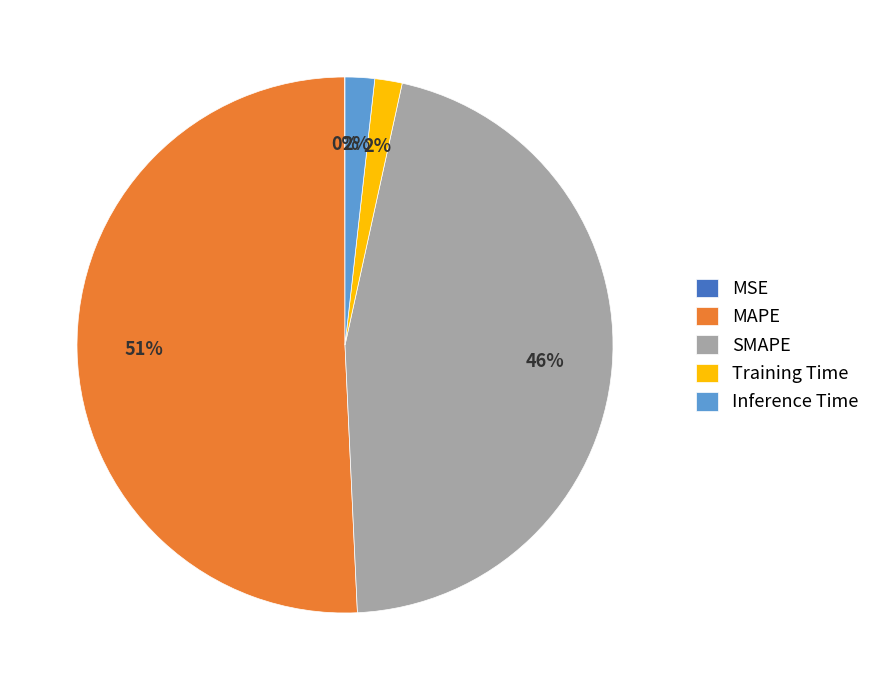

To the nearest percent, what is the average slice percentage?

20%